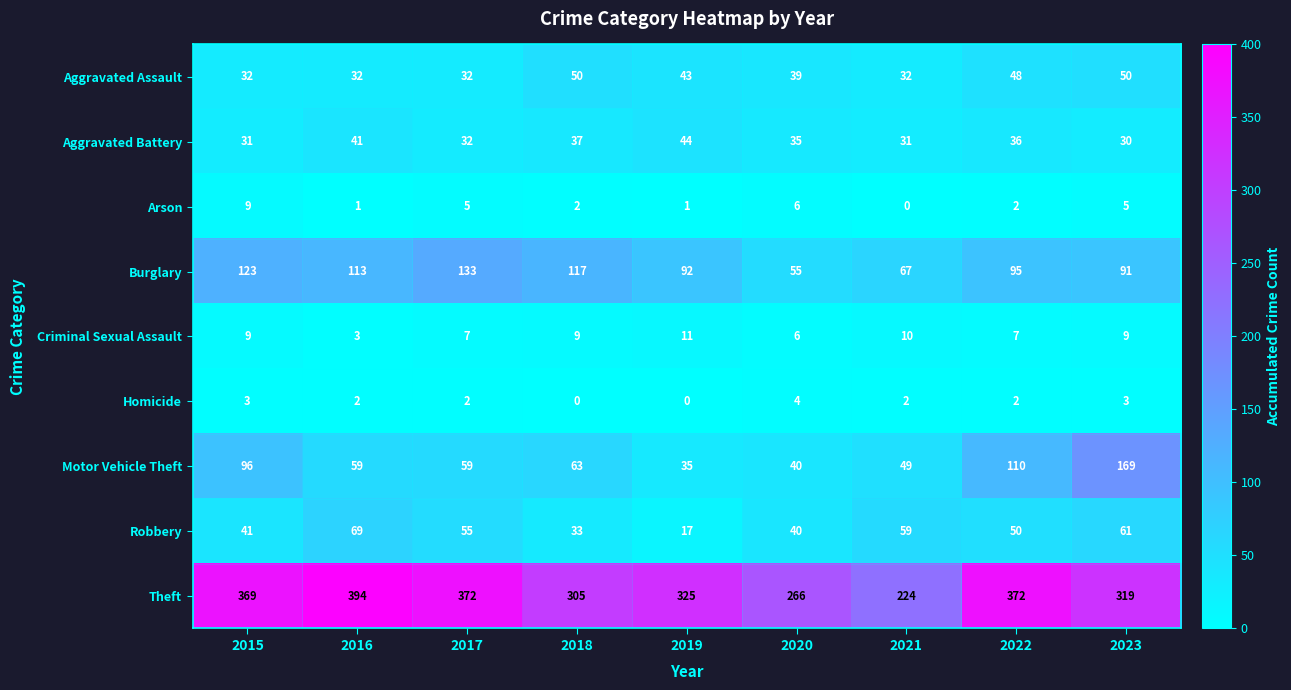

What is the spread (max minus min) of values at 2016?

393